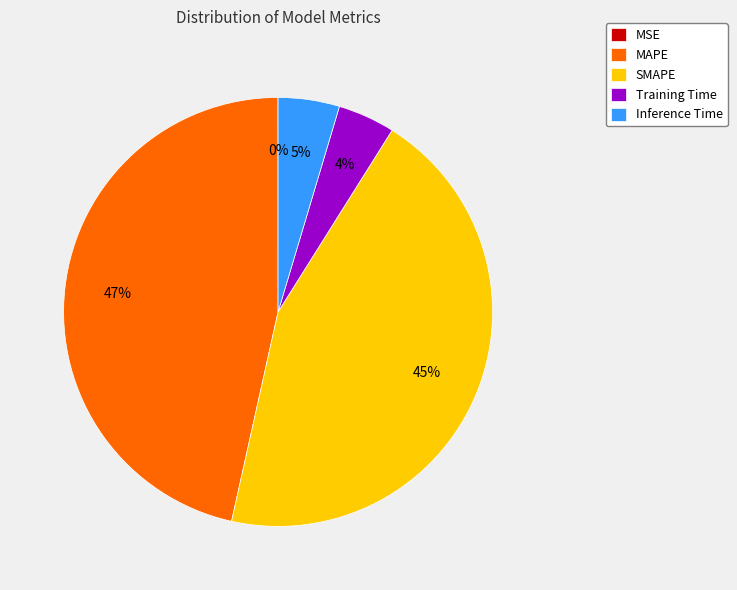

To the nearest percent, what is the average slice percentage?

20%